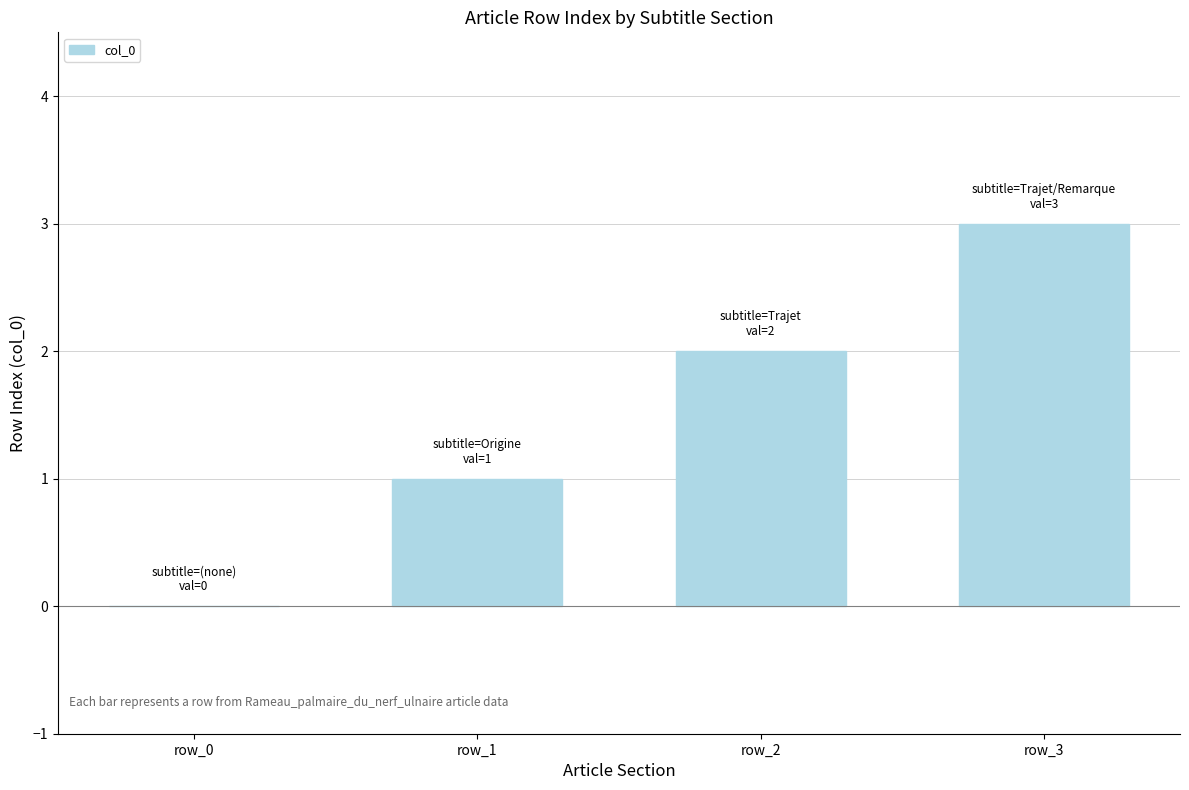

What is the change in value from row_2 to row_3?

+1